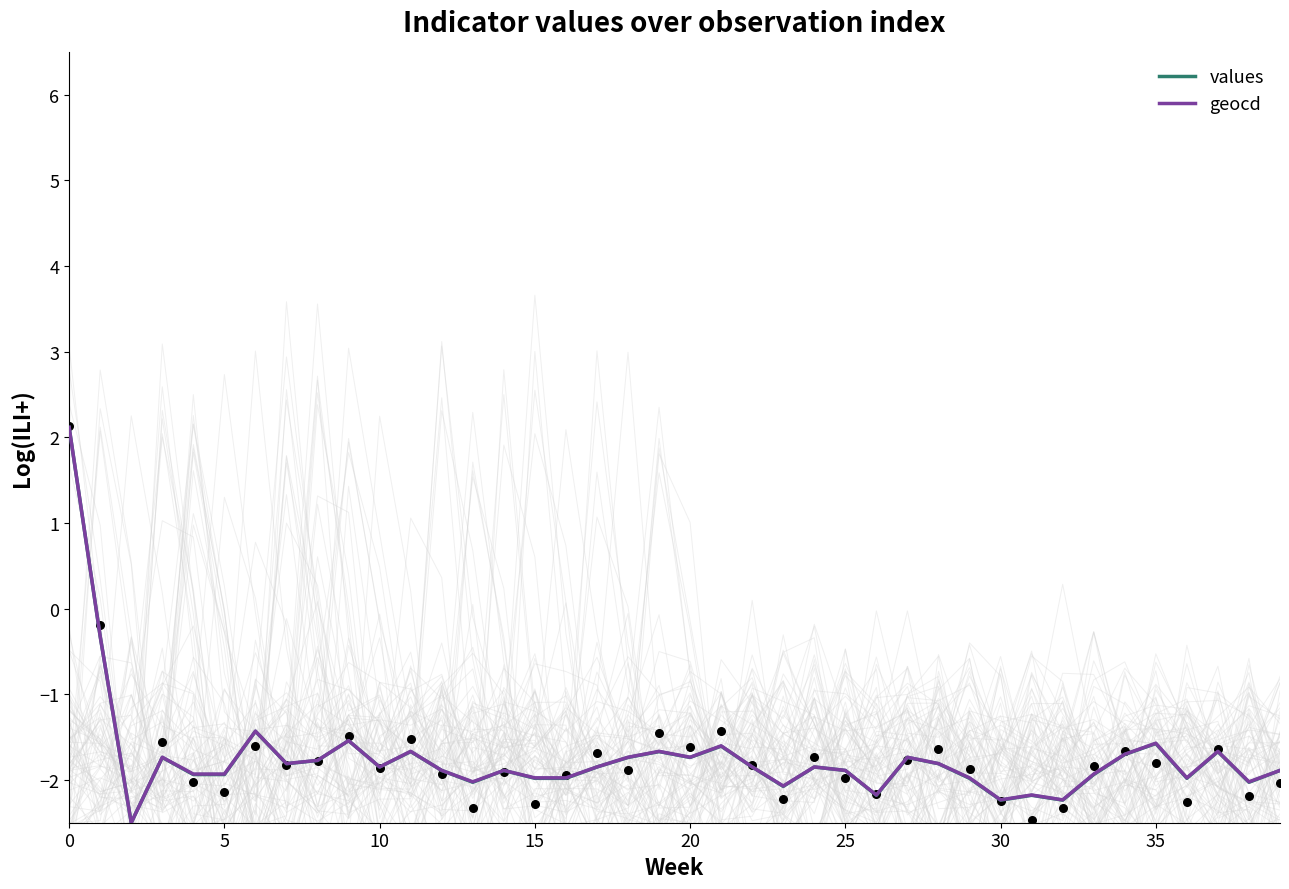

Which series has the largest total across all categories?

geocd